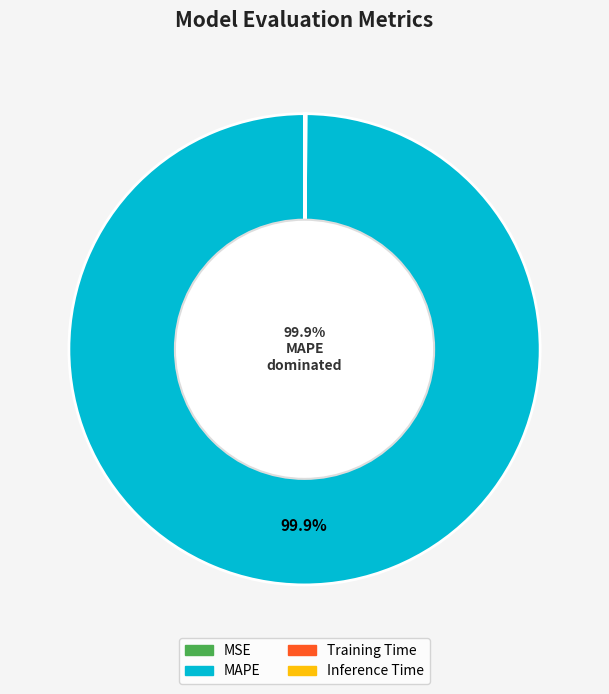

Which slice is the largest?

MAPE